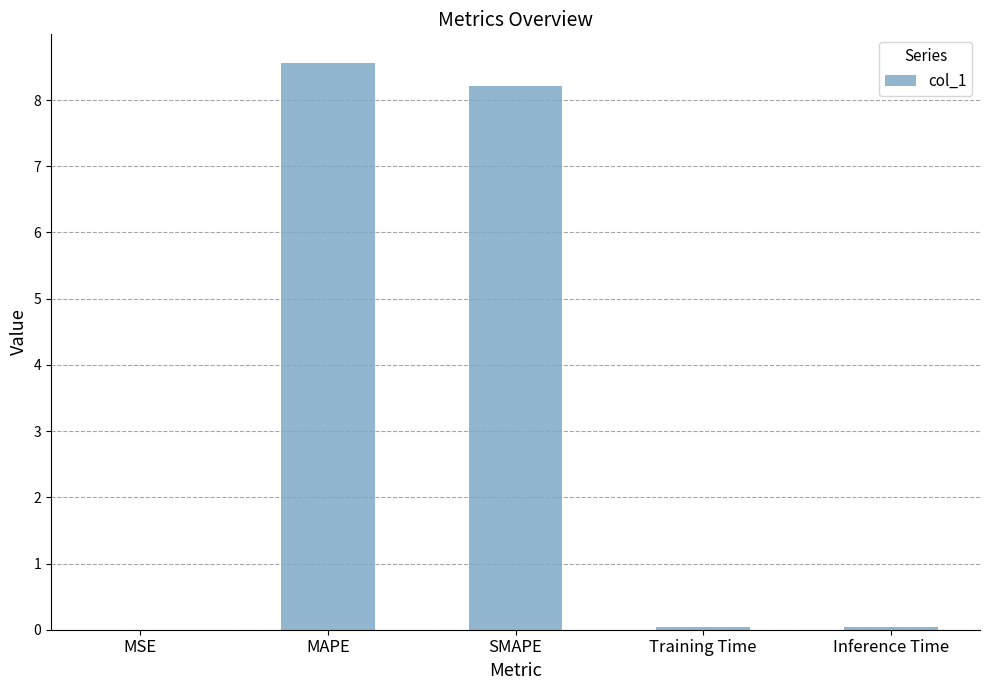

Are the bars horizontal?

No